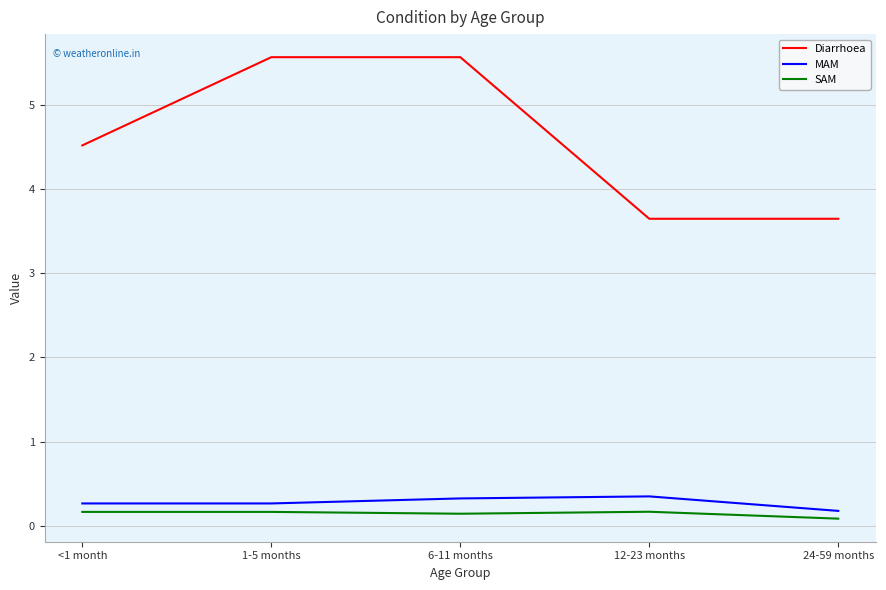

True or false: MAM has a value of 0.4 at 12-23 months.

True